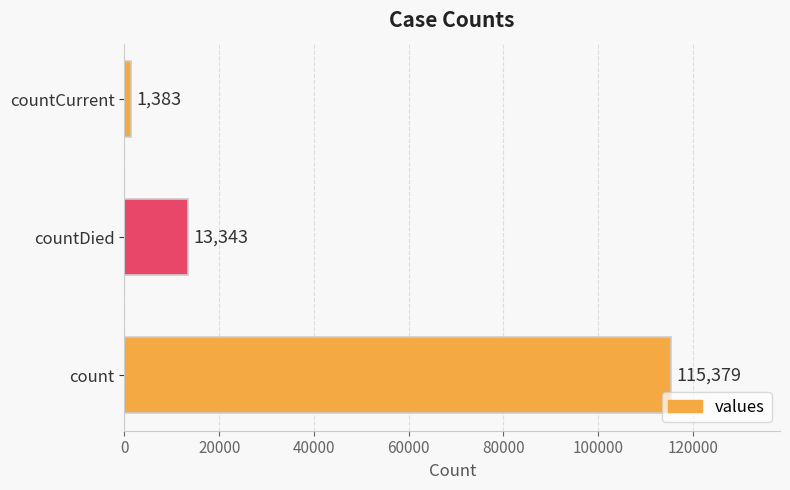

Reading bottom to top, list all the values displayed in this chart.

count=115379	countDied=13343	countCurrent=1383